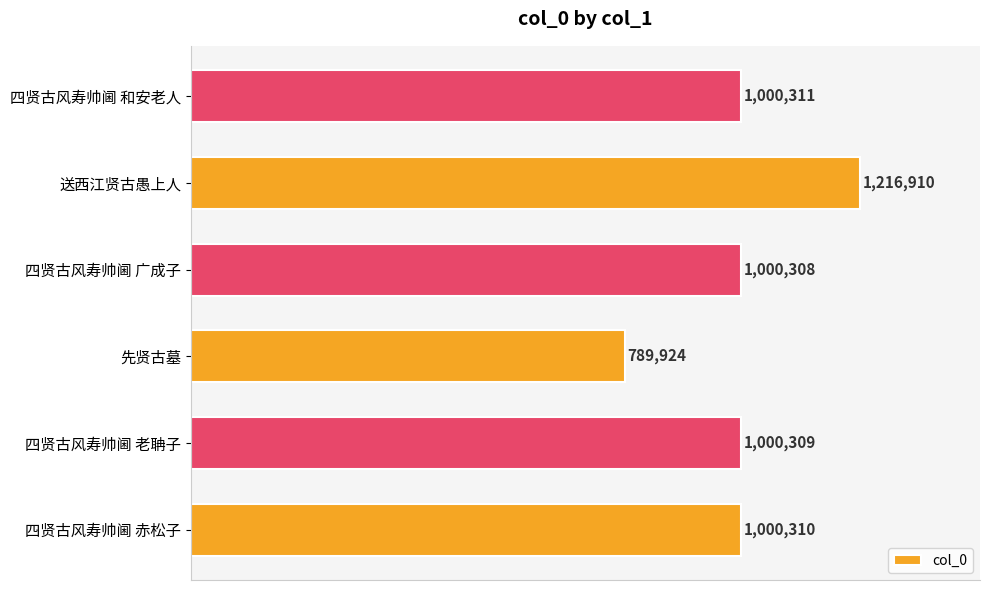

List the labels in order of value, smallest first.

先贤古墓, 四贤古风寿帅阃 广成子, 四贤古风寿帅阃 老聃子, 四贤古风寿帅阃 赤松子, 四贤古风寿帅阃 和安老人, 送西江贤古愚上人